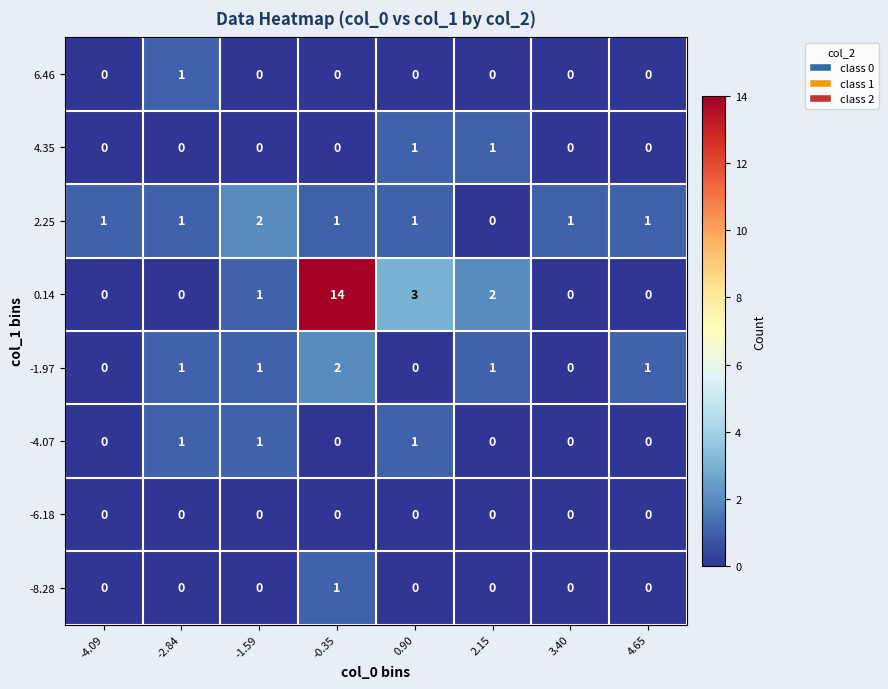

Count the -1.97 values in the range 0 to 1.

7